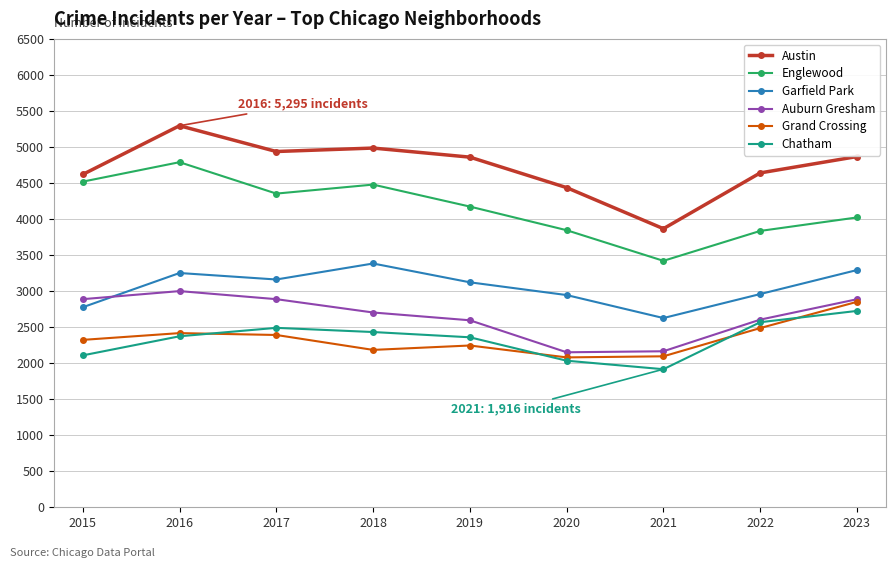

Which series has the largest range (max minus min)?

Austin